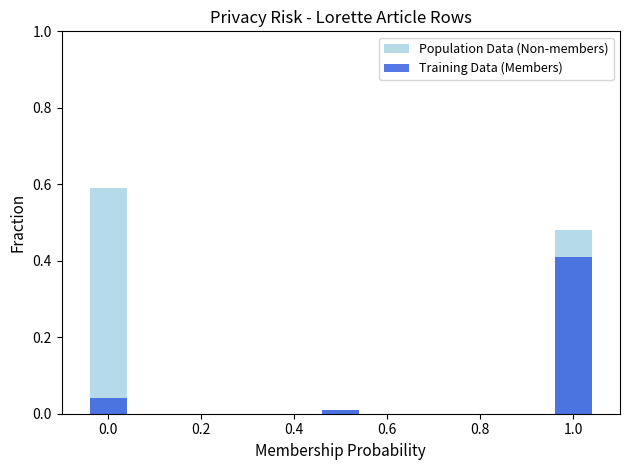

Which series has the largest range (max minus min)?

Population Data (Non-members)